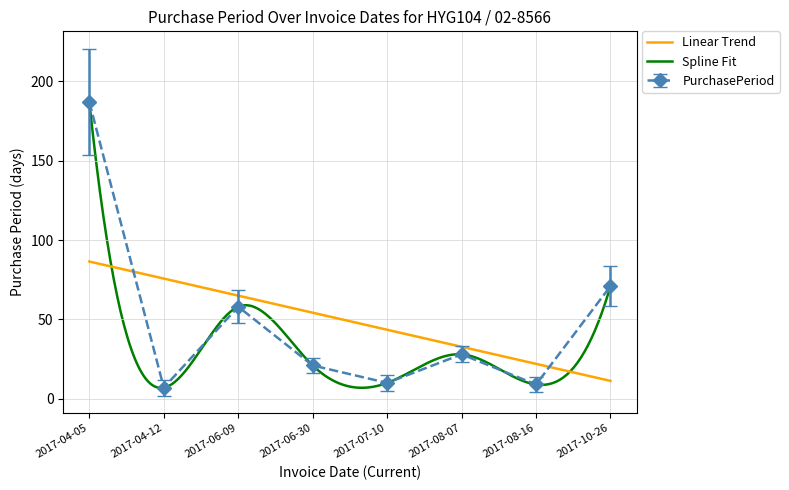

Does the chart have visible grid lines?

Yes